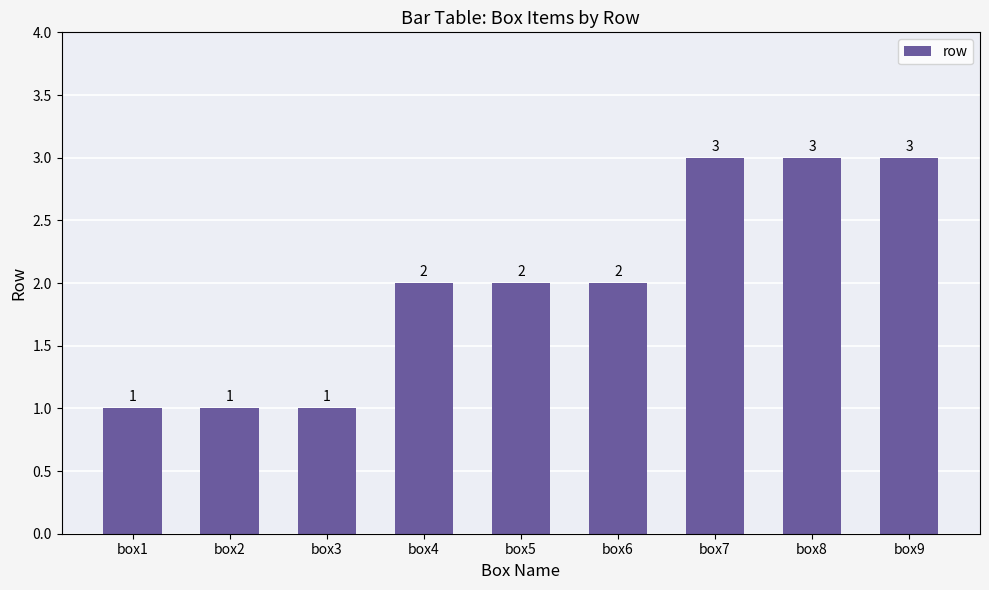

What is the maximum value shown in the chart?

3